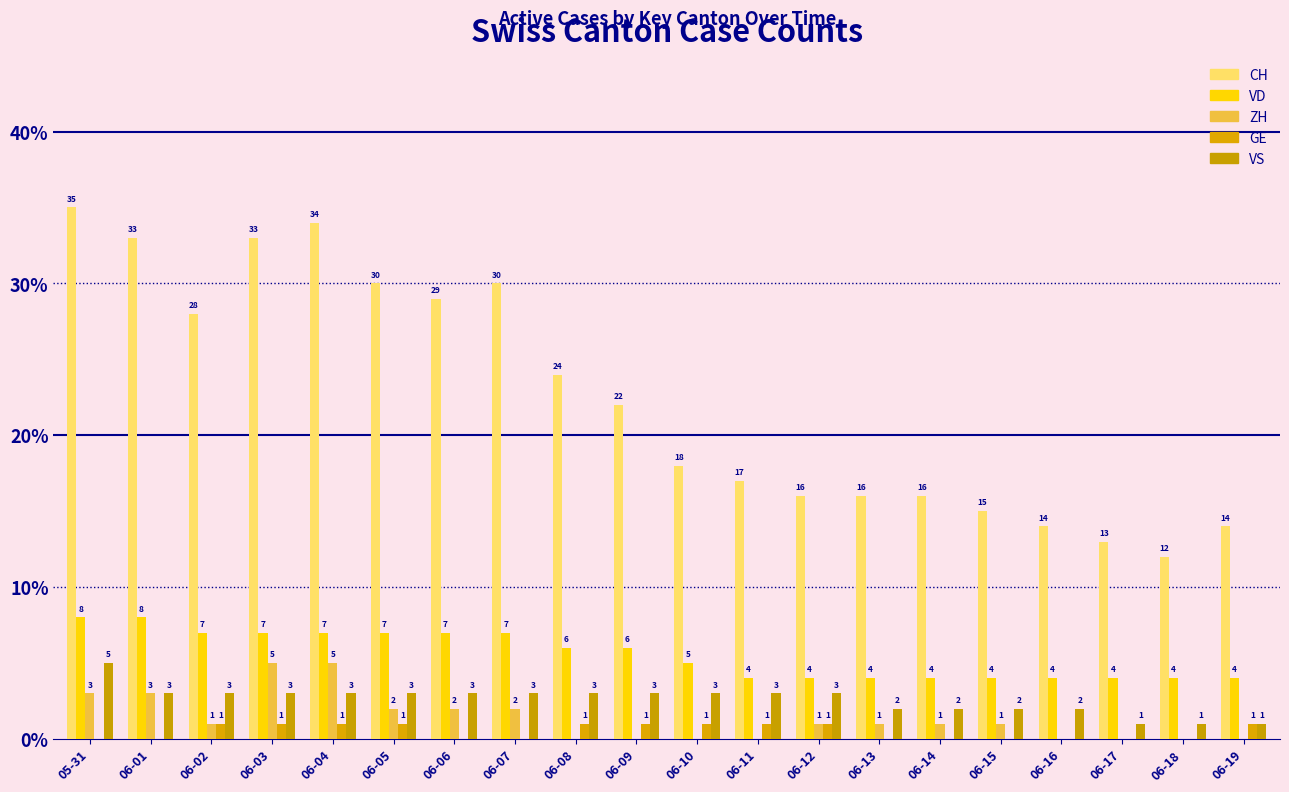

Reading left to right, what are all the values shown in this chart?

CH: 35	33	28	33	34	30	29	30	24	22	18	17	16	16	16	15	14	13	12	14
VD: 8	8	7	7	7	7	7	7	6	6	5	4	4	4	4	4	4	4	4	4
ZH: 3	3	1	5	5	2	2	2	0	0	0	0	1	1	1	1	0	0	0	0
GE: 0	0	1	1	1	1	0	0	1	1	1	1	1	0	0	0	0	0	0	1
VS: 5	3	3	3	3	3	3	3	3	3	3	3	3	2	2	2	2	1	1	1